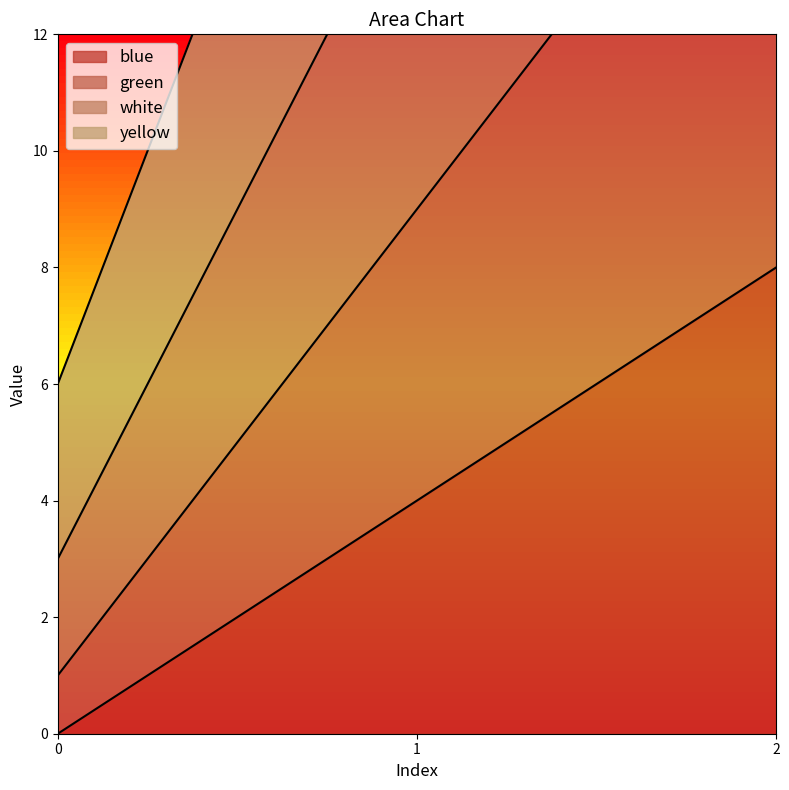

Between 1 and 2, which is larger?

2